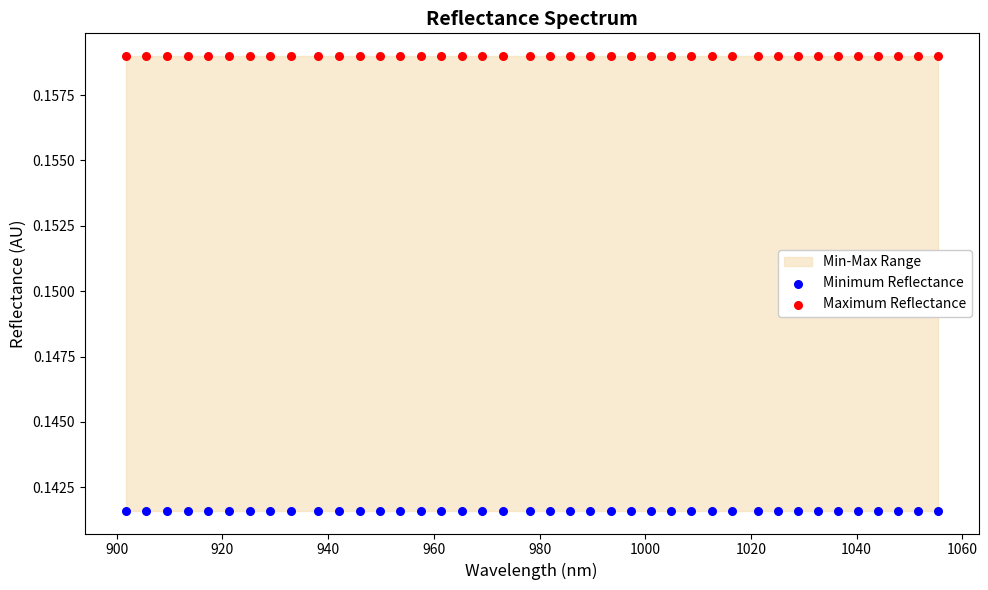

Which series contains the highest Y value?

Maximum Reflectance